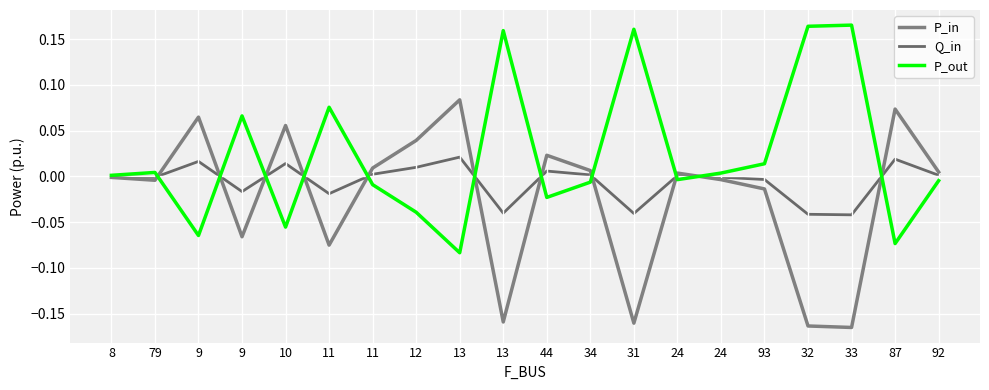

How many lines are shown in the chart?

3